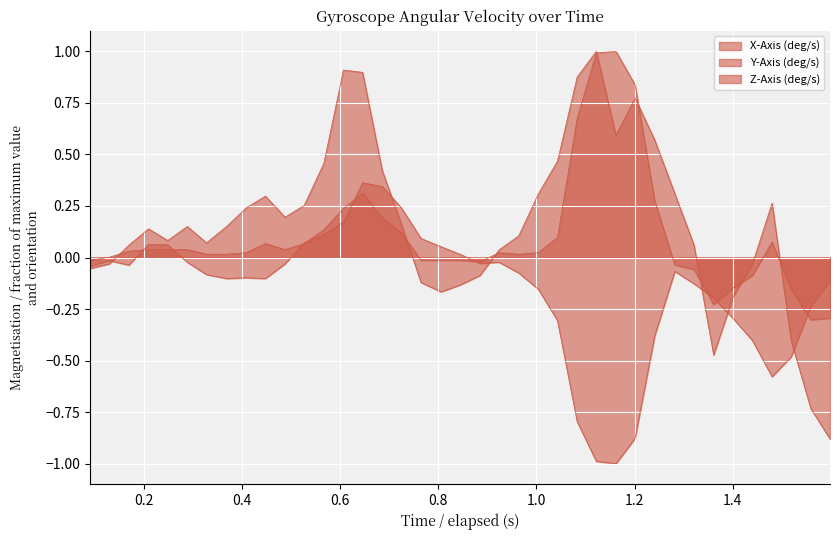

List the series in order of their overall mean, highest first.

Y-Axis (deg/s), Z-Axis (deg/s), X-Axis (deg/s)